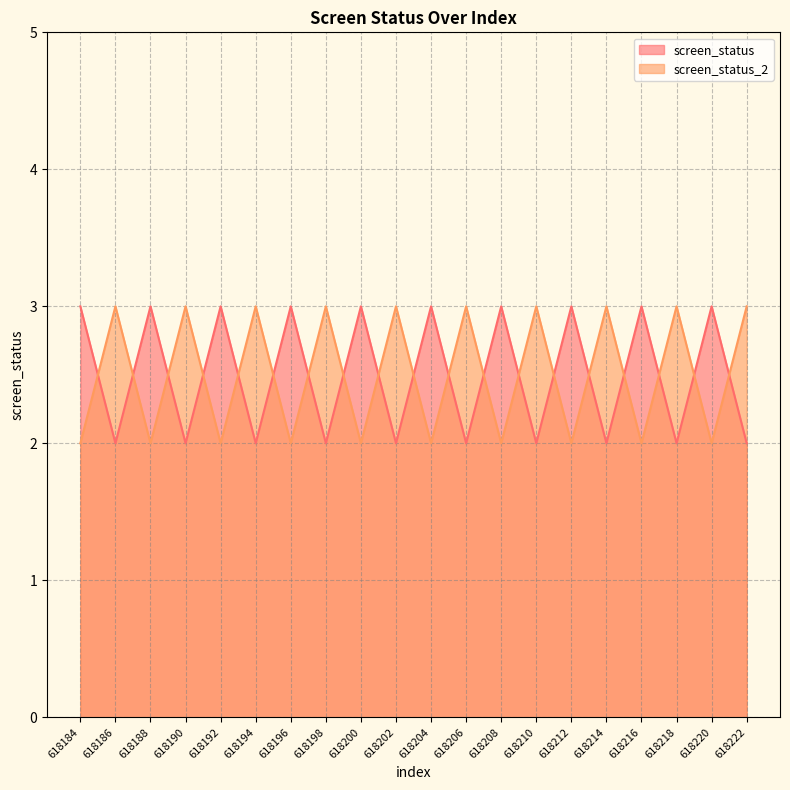

Which series ends up on top after the final intersection of screen_status_2 and screen_status?

screen_status_2